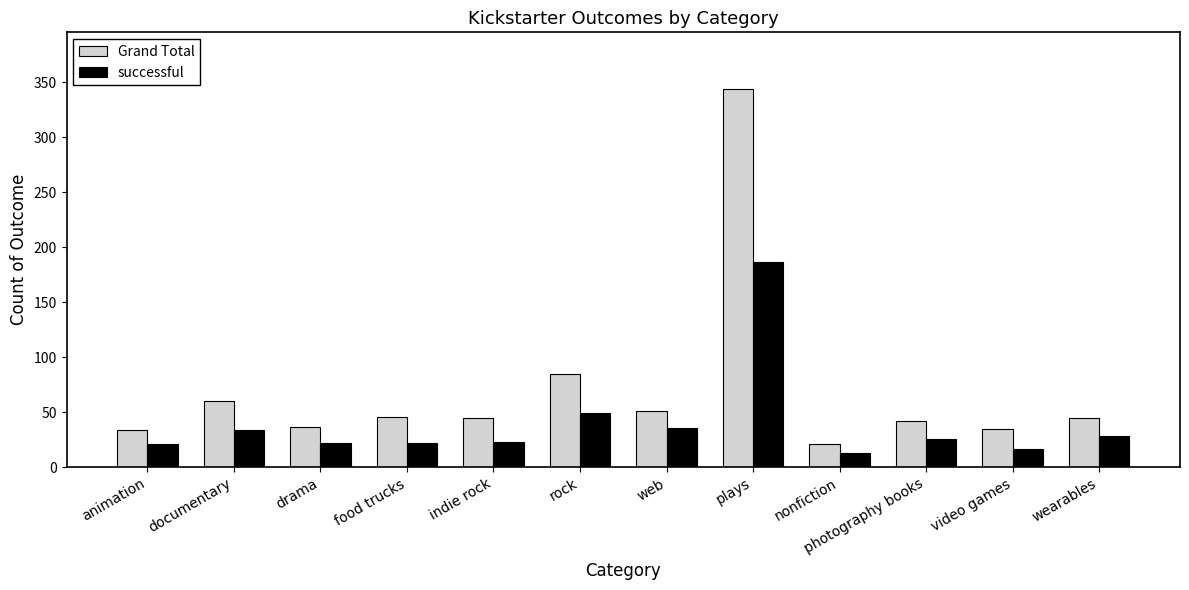

Rank the series at plays from lowest to highest value.

successful, Grand Total